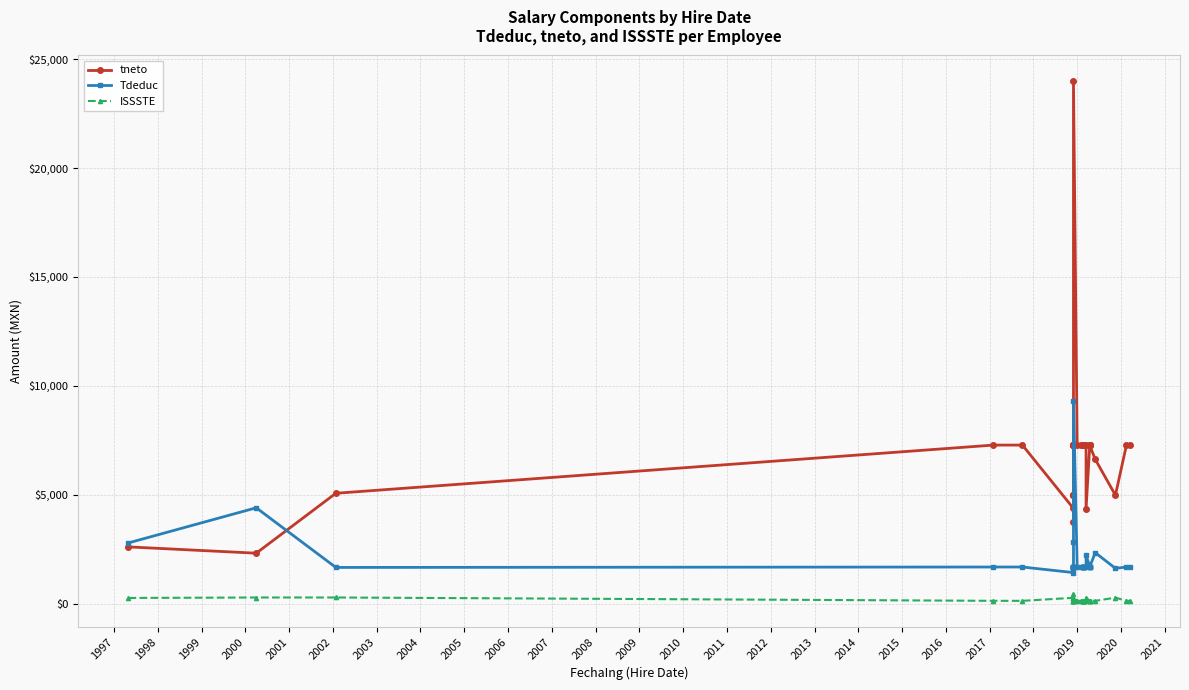

Which series ends up on top after the final intersection of tneto and Tdeduc?

tneto